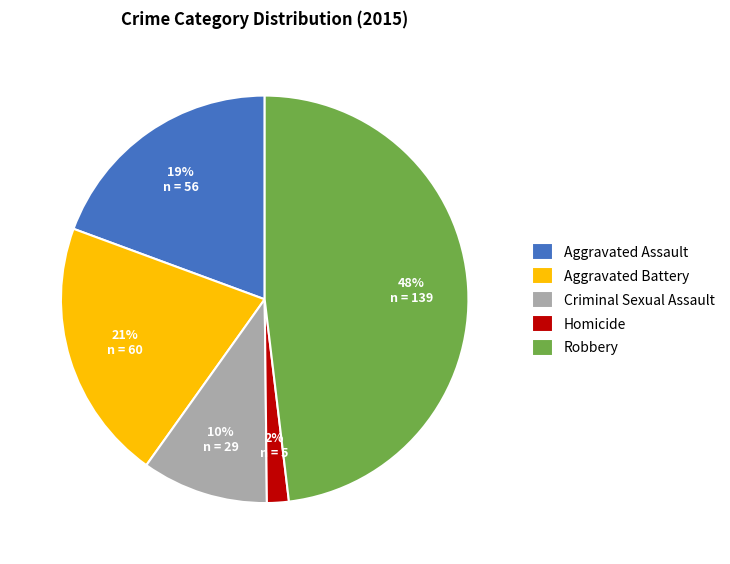

Which category has the smallest portion of the pie?

Homicide